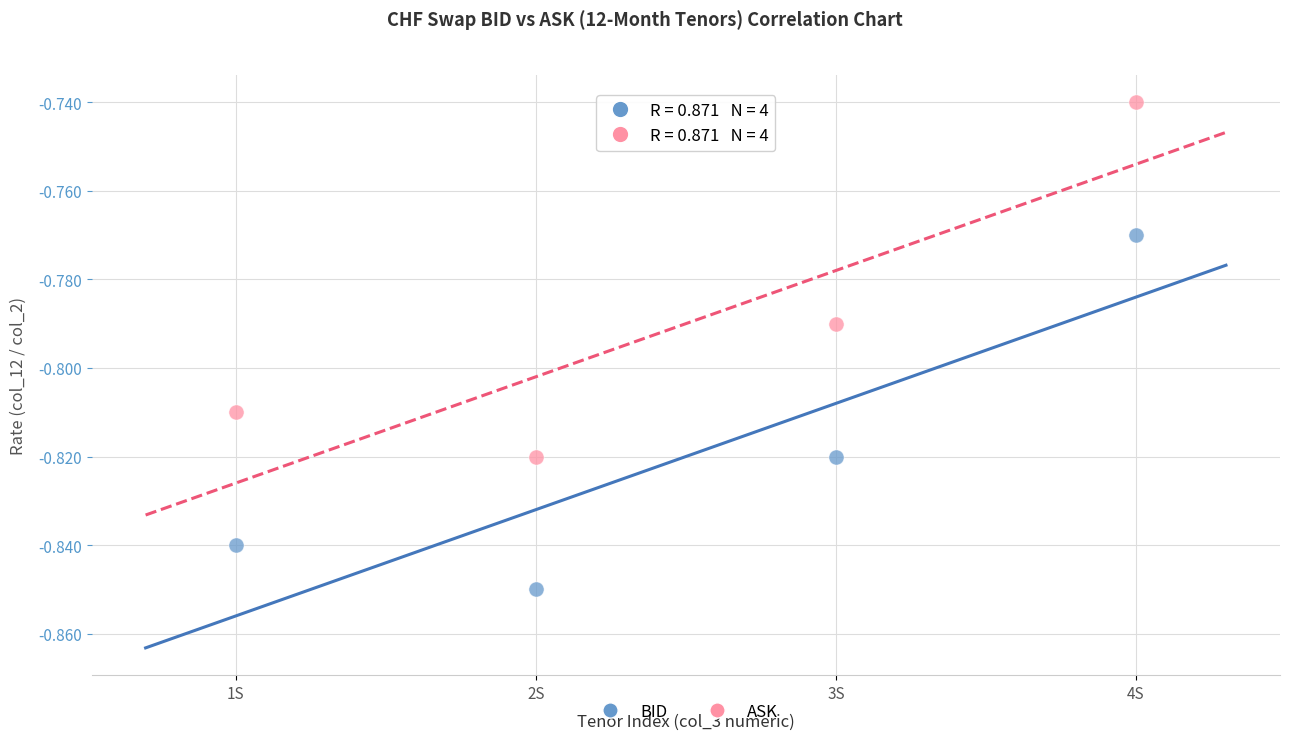

How many points are shown in the scatter plot?

8